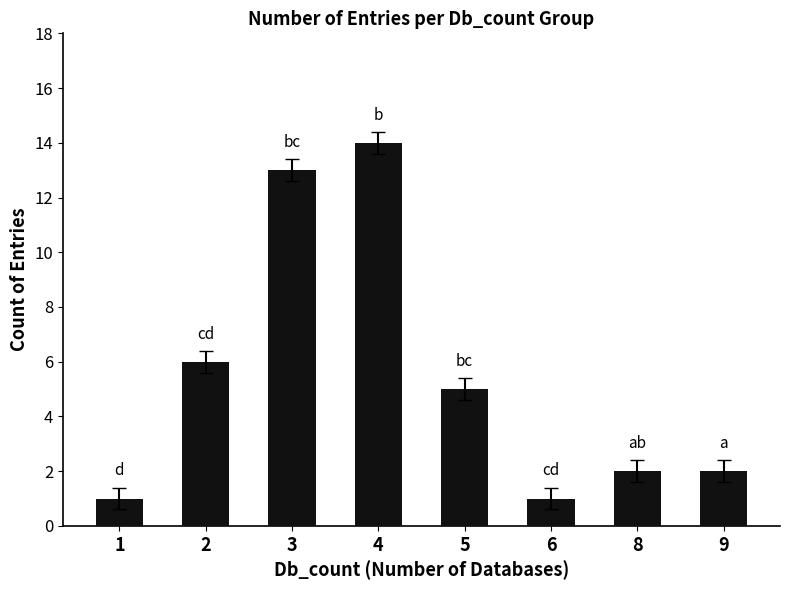

The chart shows a value of 13 at 3. True or false?

True